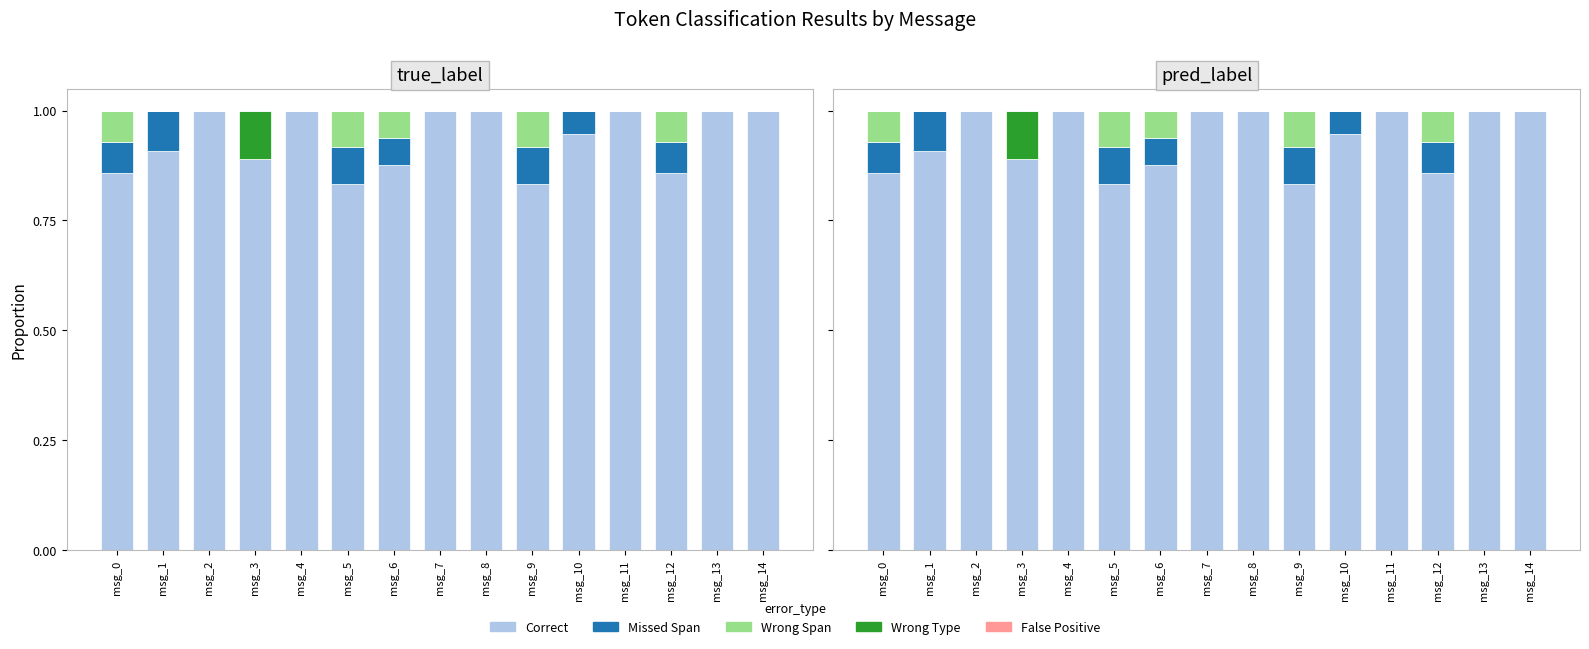

How many Wrong Span values are between 0 and 1?

15